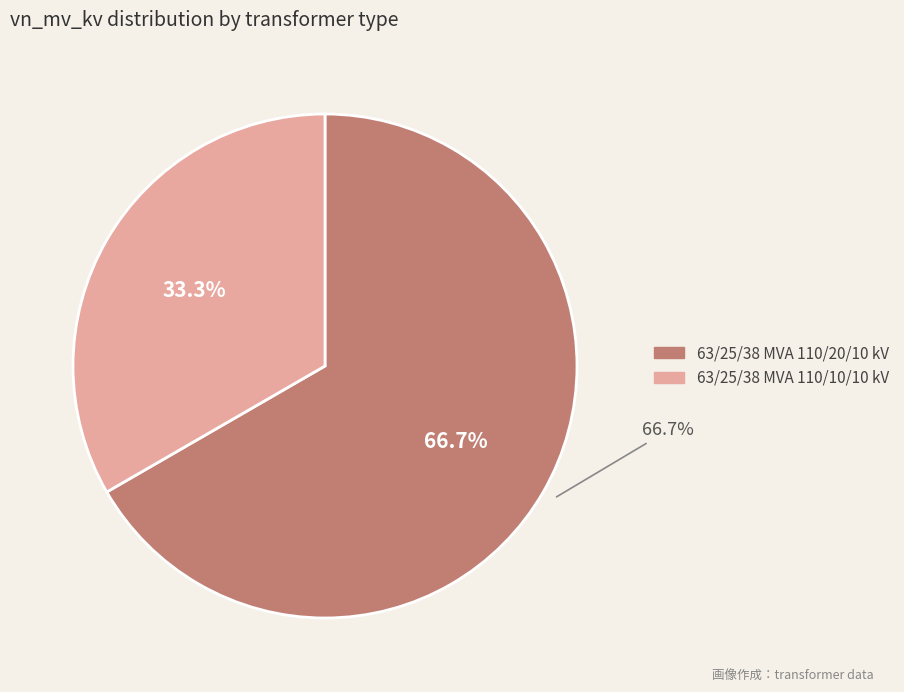

What percentage is NOT represented by 63/25/38 MVA 110/10/10 kV?

66.7%